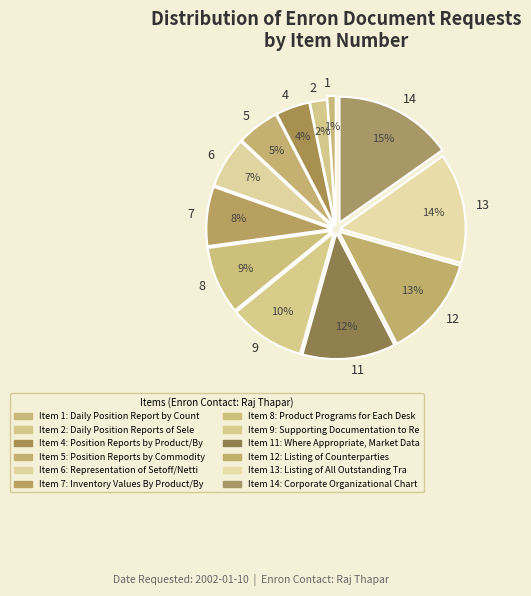

Rank the categories by value from highest to lowest.

14, 13, 12, 11, 9, 8, 7, 6, 5, 4, 2, 1